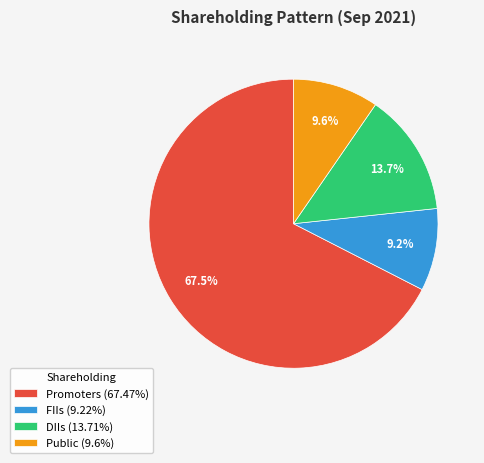

The FIIs slice represents 1% of the pie. True or false?

False